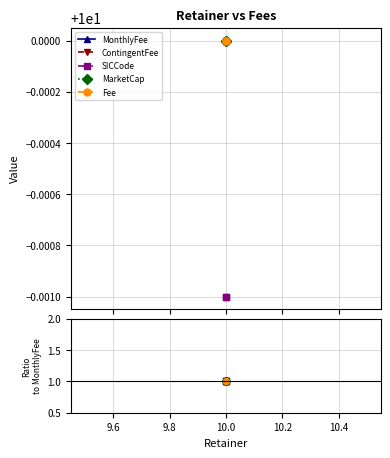

What is the maximum value shown in the chart?

1.0